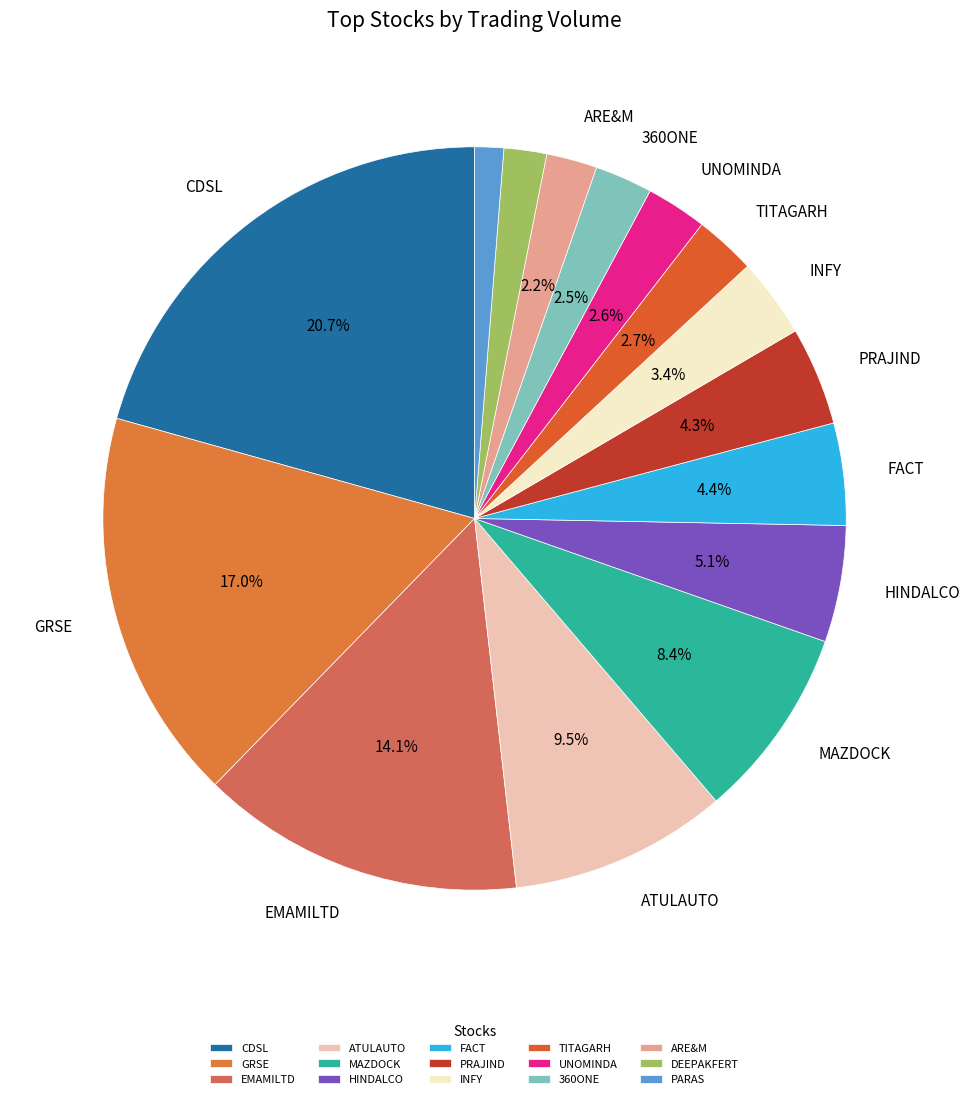

What is the largest slice in the pie chart?

CDSL